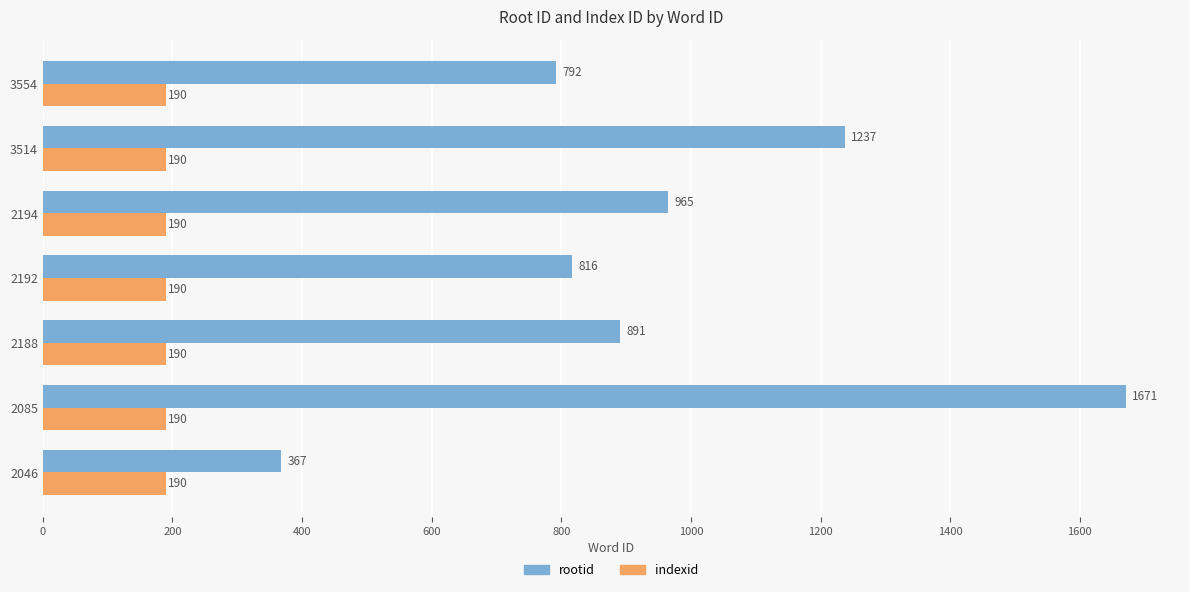

True or false: rootid has a value of 1674 at 2194.

False